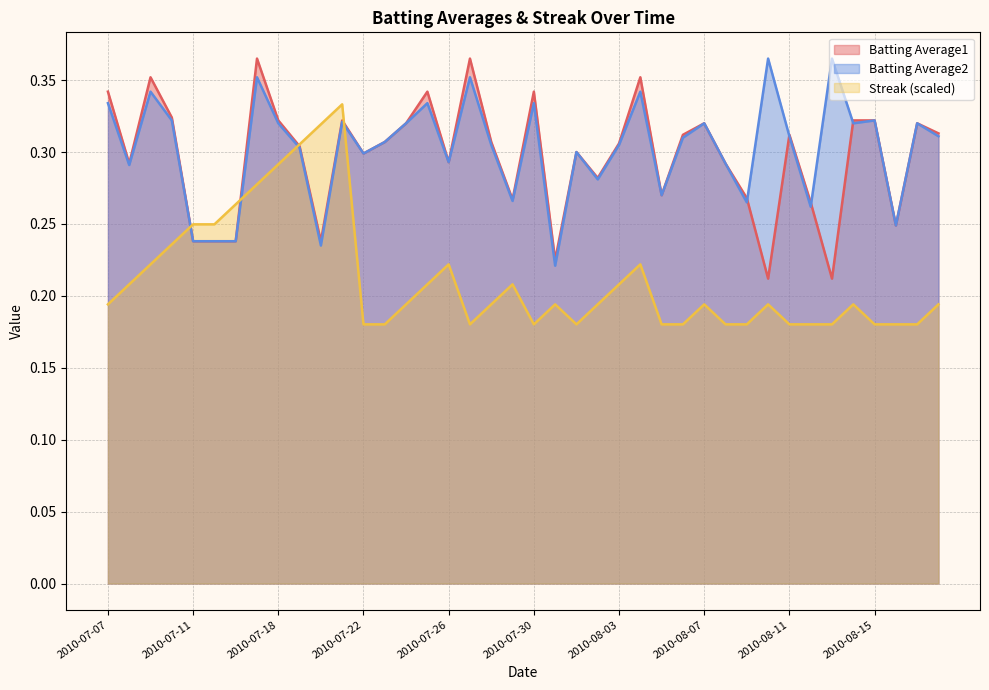

What is the total value across all series at 2010-08-06?

0.8